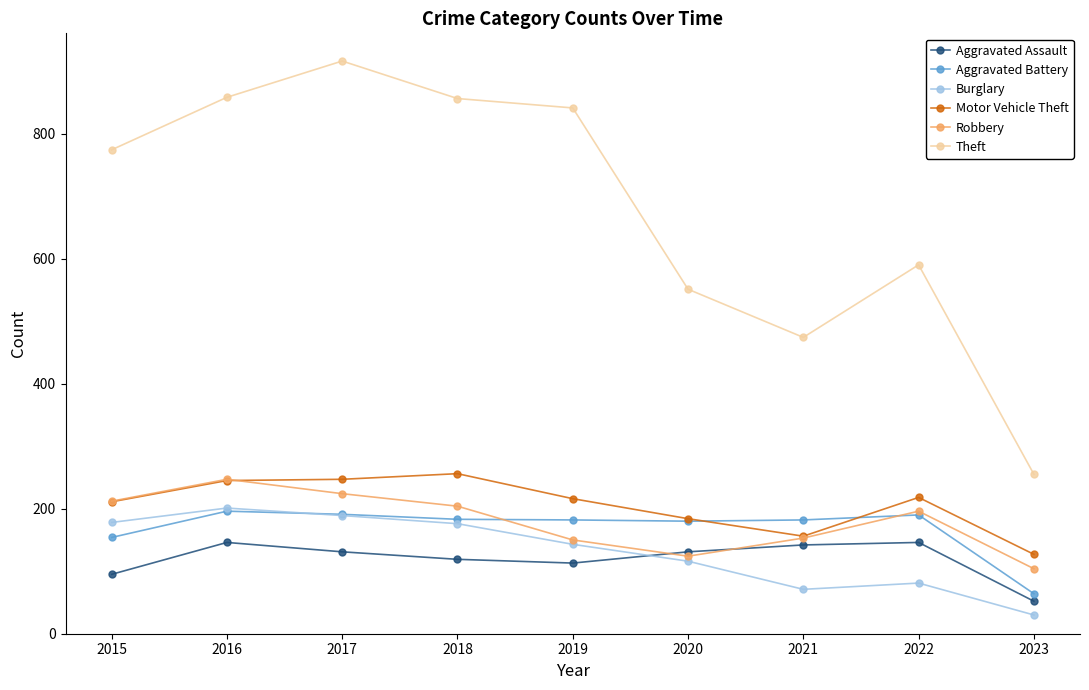

Is it true that Burglary equals 189 at 2017?

True